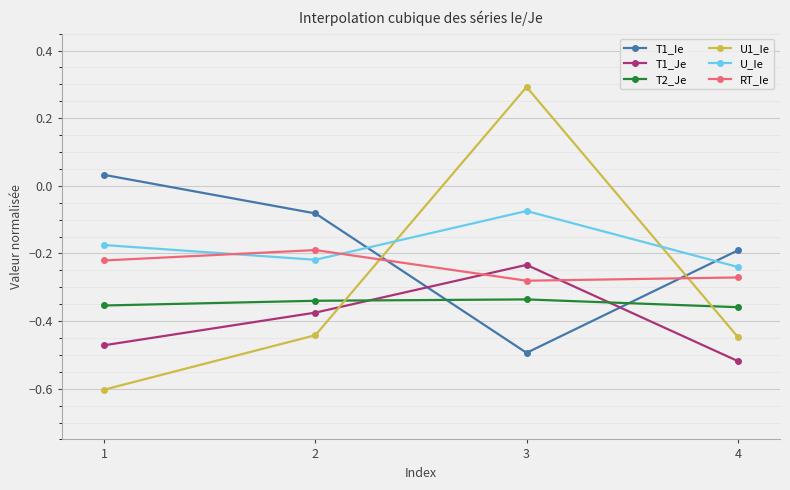

What is the difference between the highest and lowest values at 4?

0.3